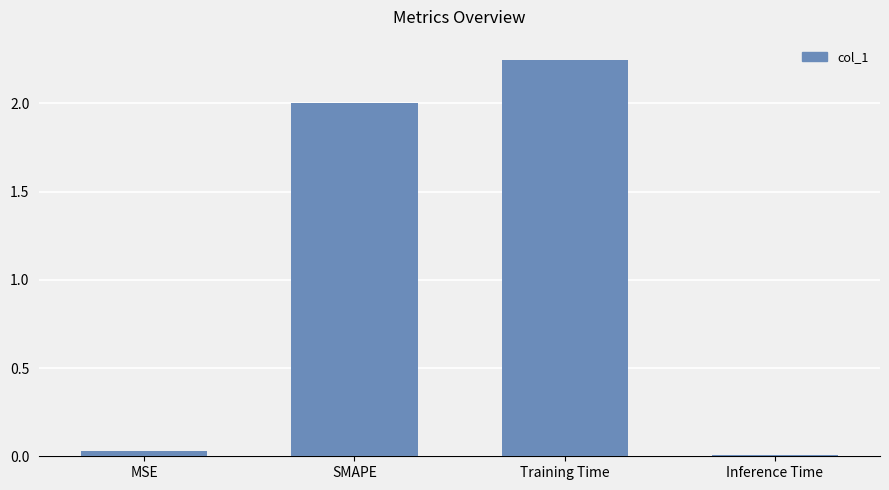

Rank the categories by value from lowest to highest.

Inference Time, MSE, SMAPE, Training Time